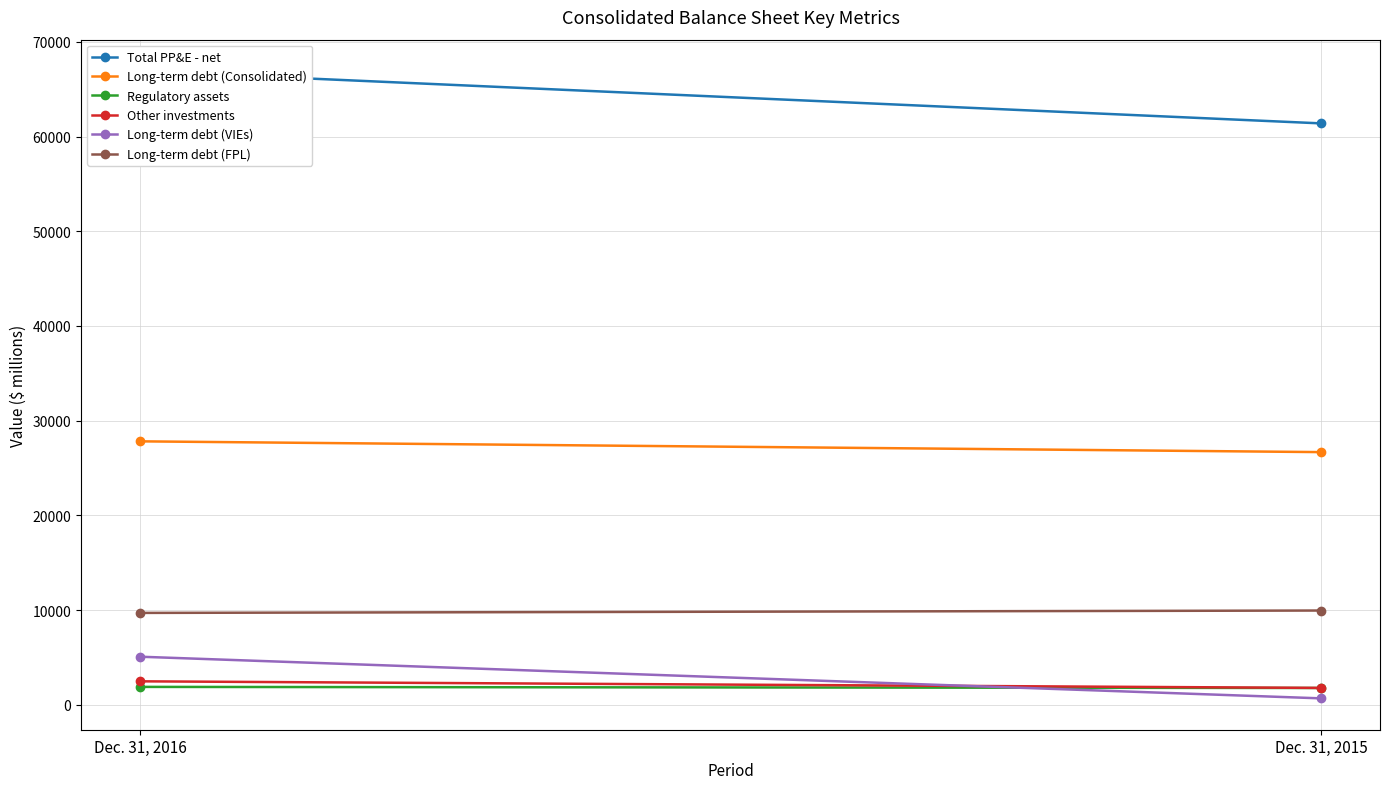

Count the Long-term debt (VIEs) values in the range 684 to 5080.

2